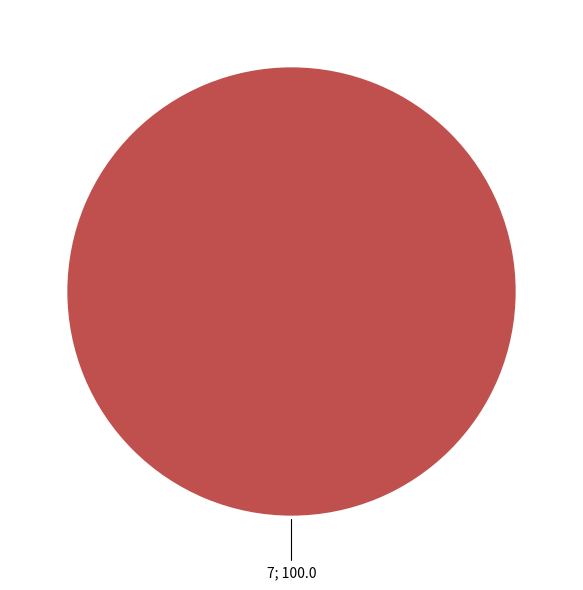

How many segments does this pie chart have?

1